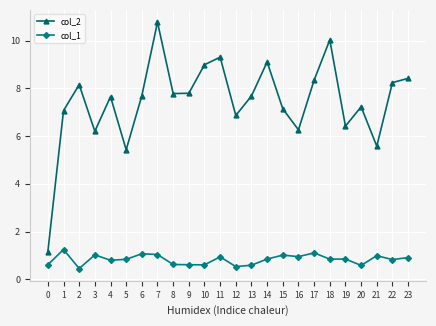

List the series in order of their peak value, highest first.

col_2, col_1